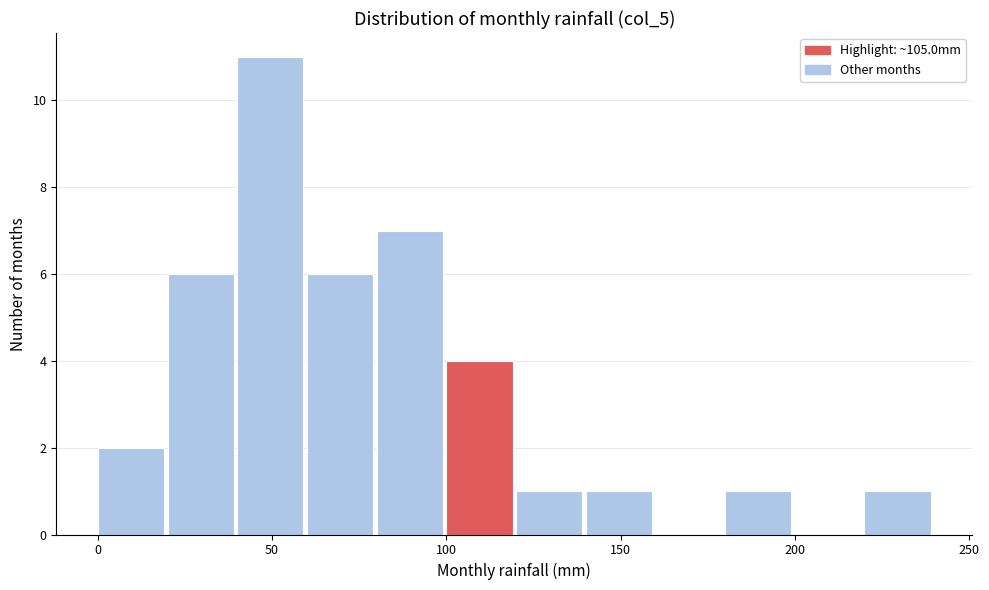

Which range on the x-axis has the tallest bar?

40 to 60